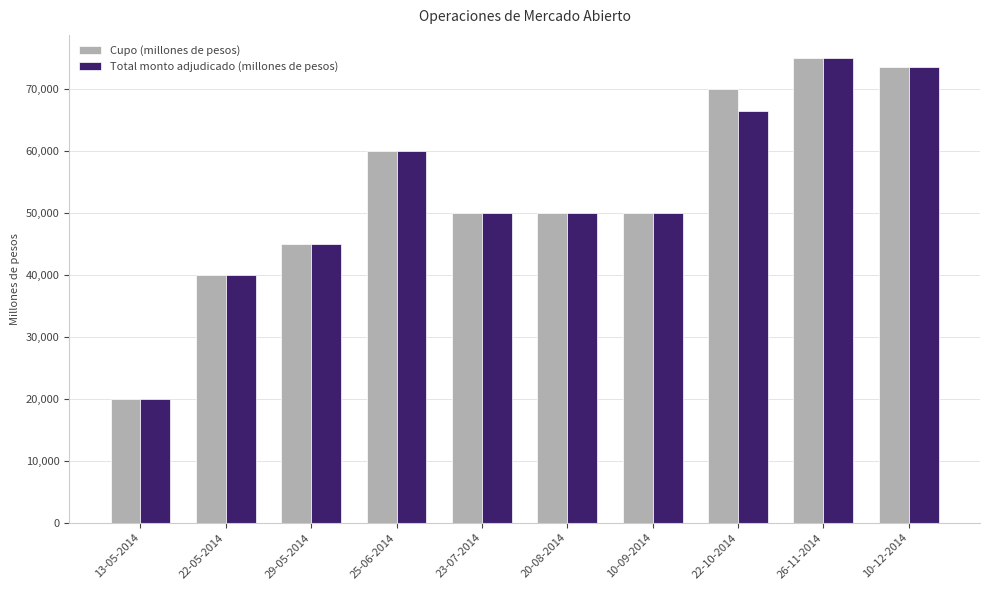

Reading left to right, list all the values displayed in this chart.

Cupo (millones de pesos): 13-05-2014=20000	22-05-2014=40000	29-05-2014=45000	25-06-2014=60000	23-07-2014=50000	20-08-2014=50000	10-09-2014=50000	22-10-2014=70000	26-11-2014=75000	10-12-2014=73500
Total monto adjudicado (millones de pesos): 13-05-2014=20000	22-05-2014=40000	29-05-2014=45000	25-06-2014=60000	23-07-2014=50000	20-08-2014=50000	10-09-2014=50000	22-10-2014=66500	26-11-2014=75000	10-12-2014=73500